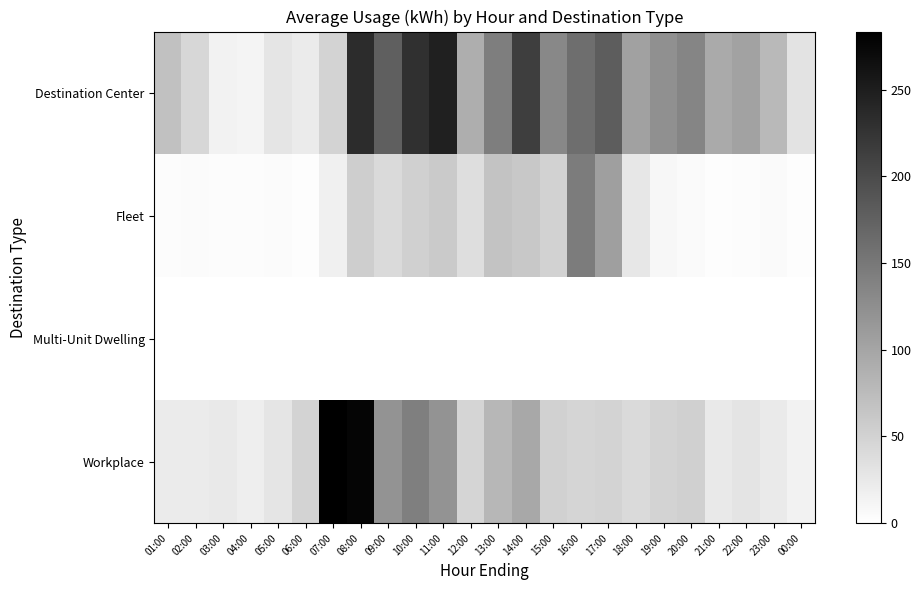

At 18:00, list the series in order from largest to smallest.

Destination Center, Workplace, Fleet, Multi-Unit Dwelling